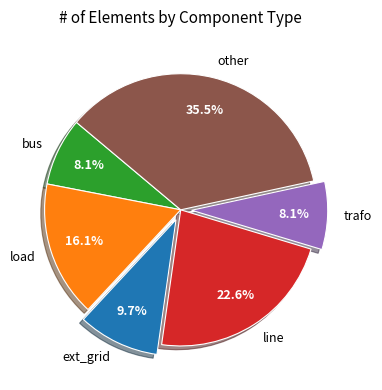

Is the sum of trafo and load greater than half?

No